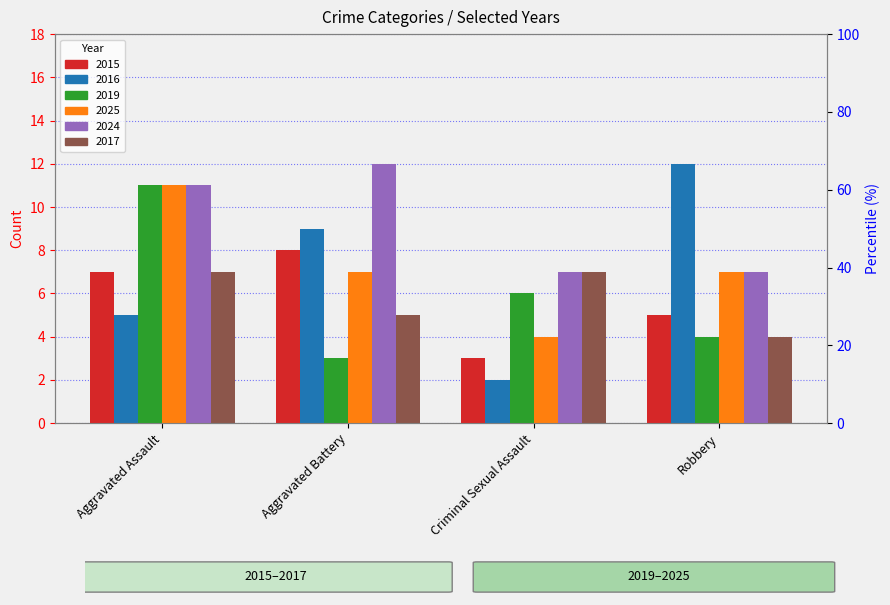

How many 2025 values are between 7 and 11?

3